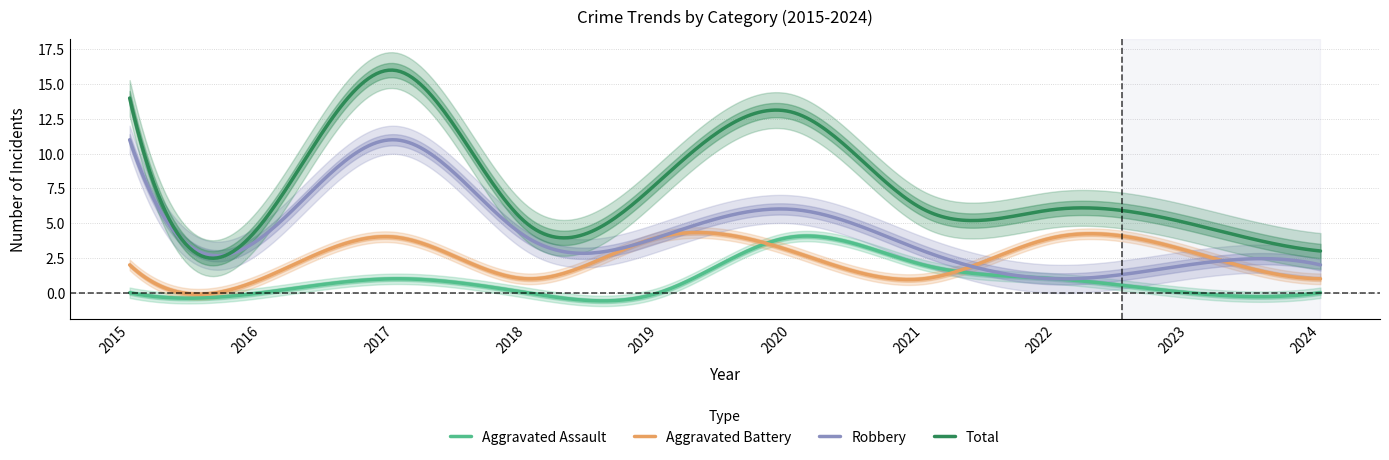

Which series has the largest range (max minus min)?

Total